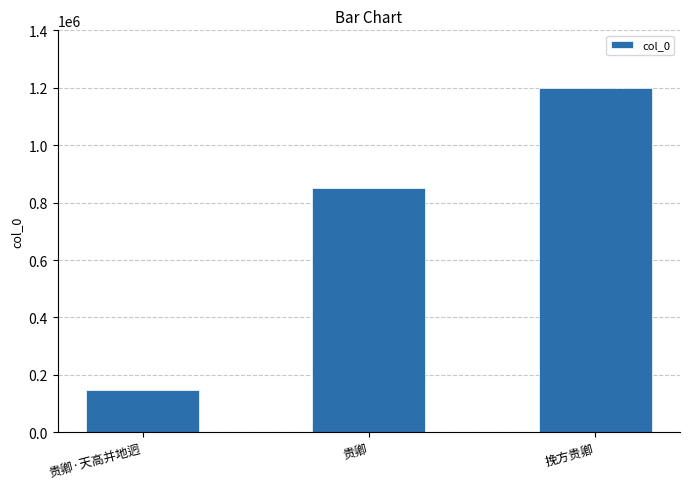

Which label corresponds to the smallest value in the chart?

贵卿·天高并地迥